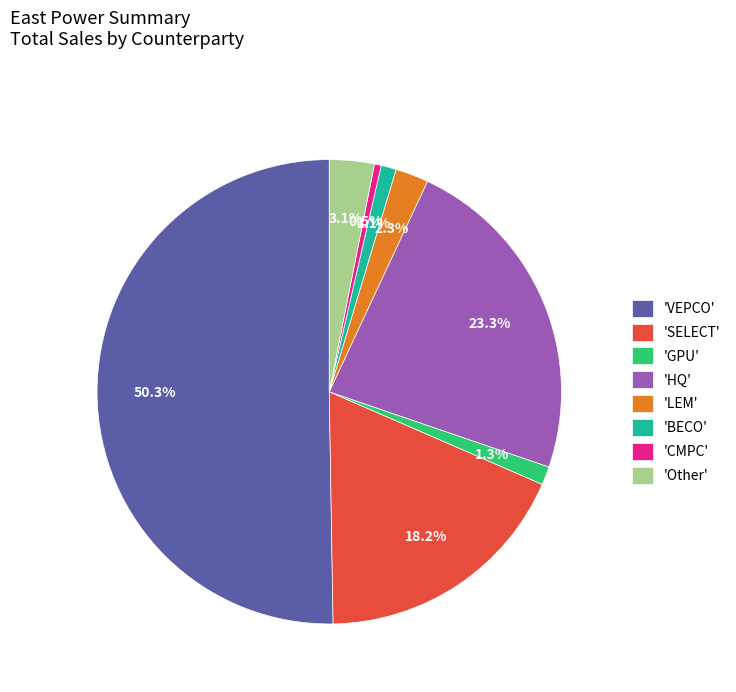

Approximately how many times larger is the value at 'HQ' compared to 'SELECT'?

1.3